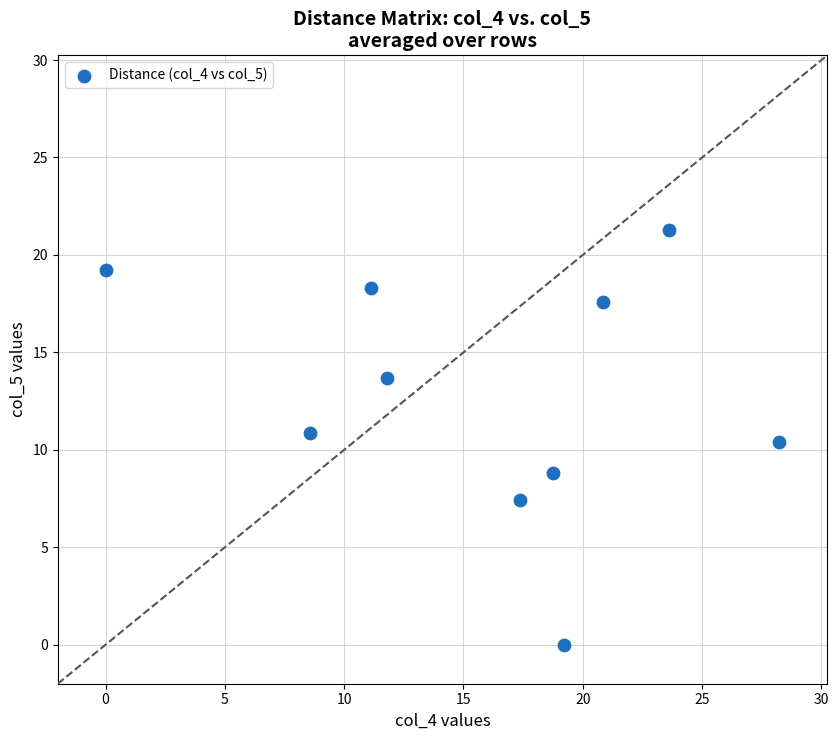

What Y value in the scatter plot is closest to 10?

10.4